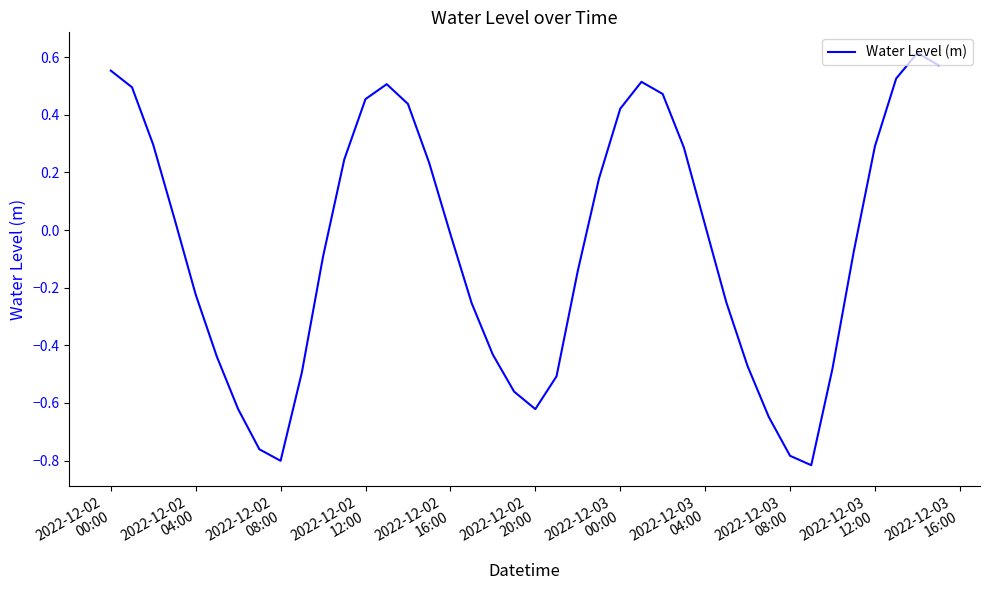

Count the number of categories in the chart.

40